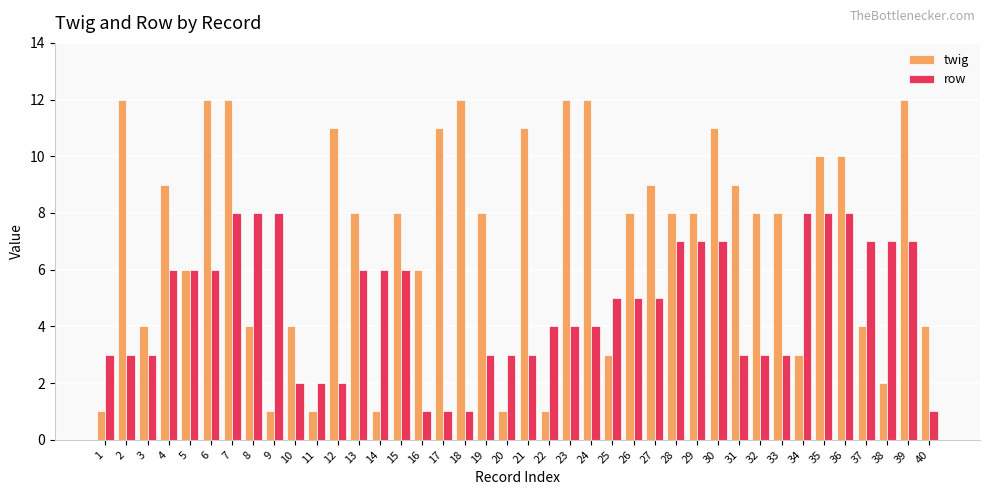

Rank the series at 20 from highest to lowest value.

row, twig